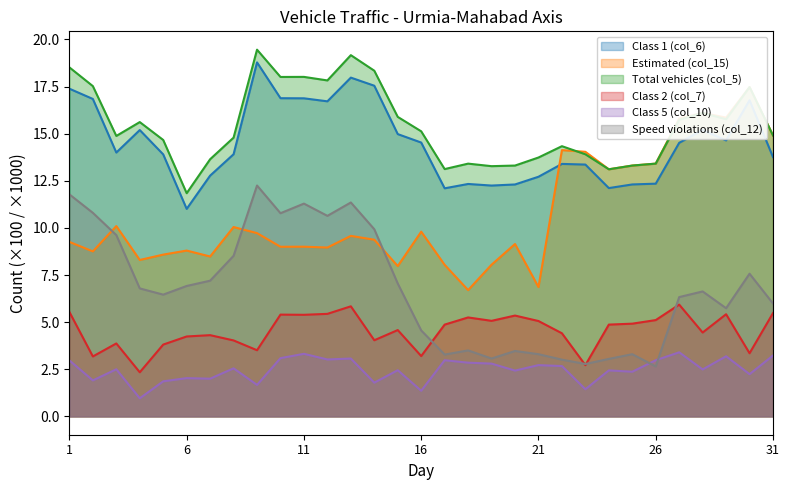

Which series has the widest spread of values?

Estimated (col_15)